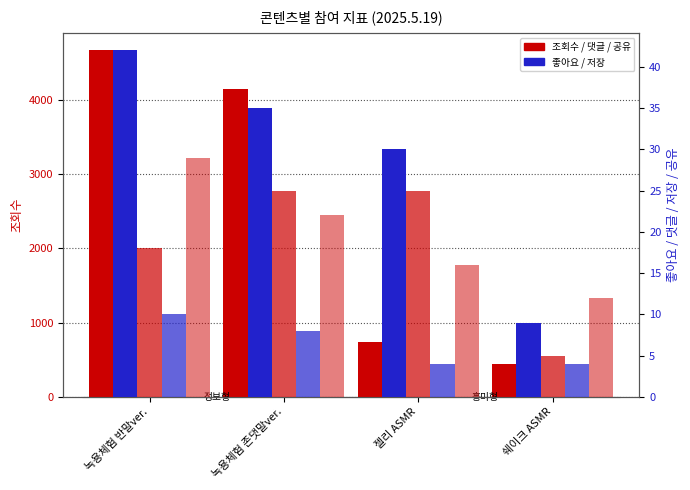

What is the difference between the 좋아요 values at 녹용체험 반말ver. and 녹용체험 존댓말ver.?

7